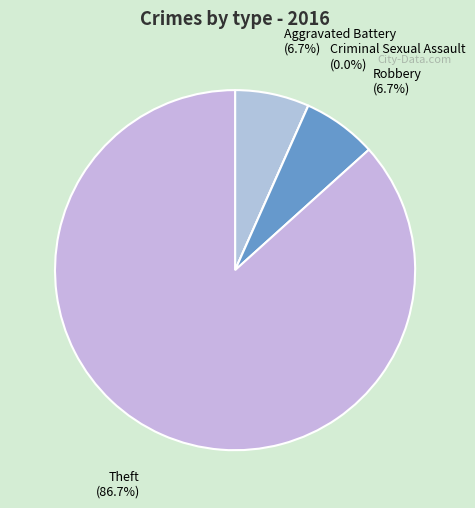

Which has a higher value, Criminal Sexual Assault or Theft?

Theft